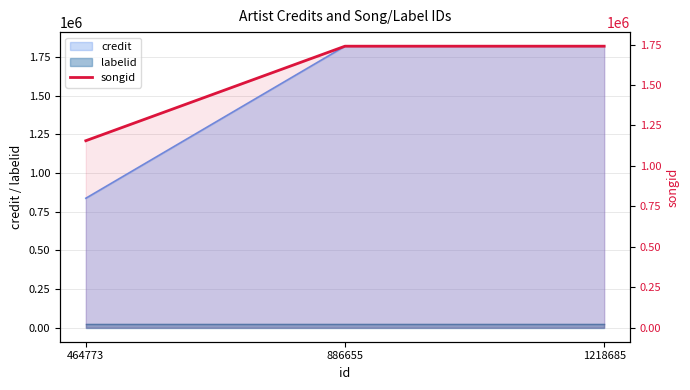

List the labels in order of value, largest first.

886655, 1218685, 464773